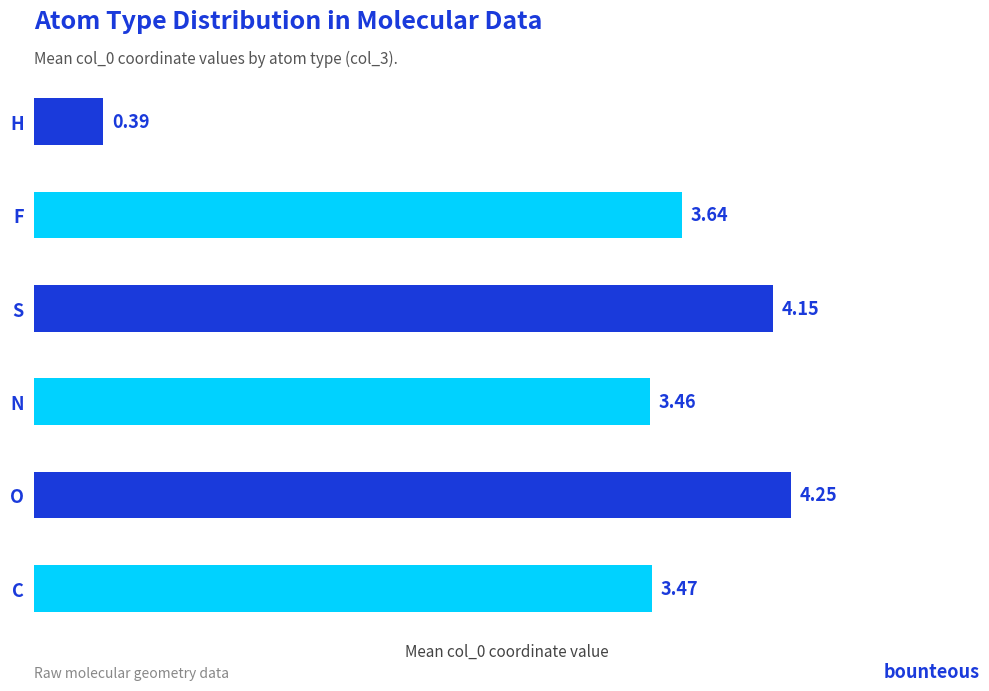

At which category does the chart reach its peak across all series?

O